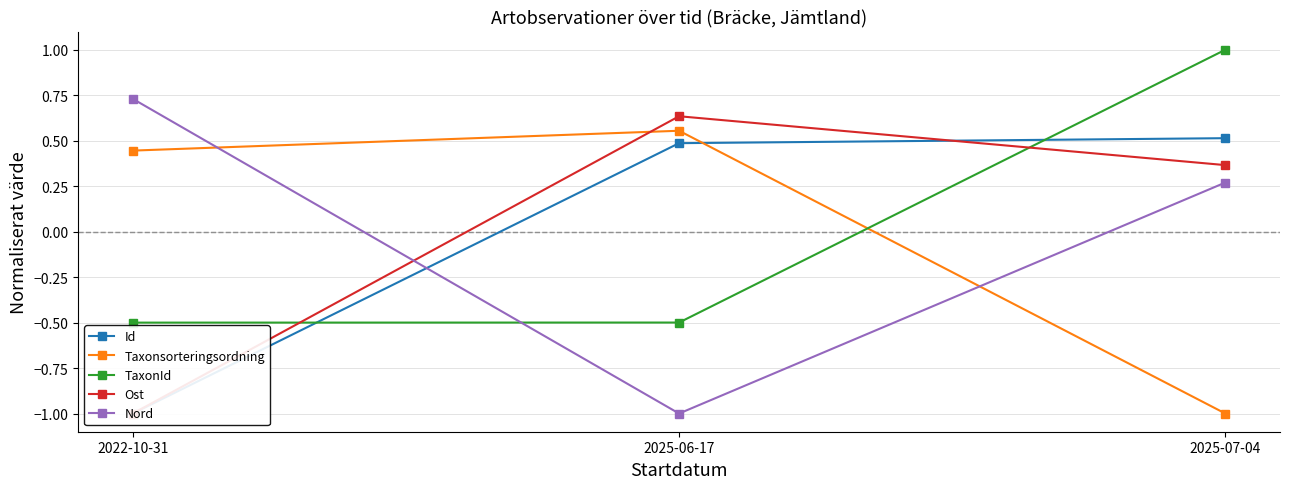

What is the difference between the second highest and minimum values in the Ost series?

1.4